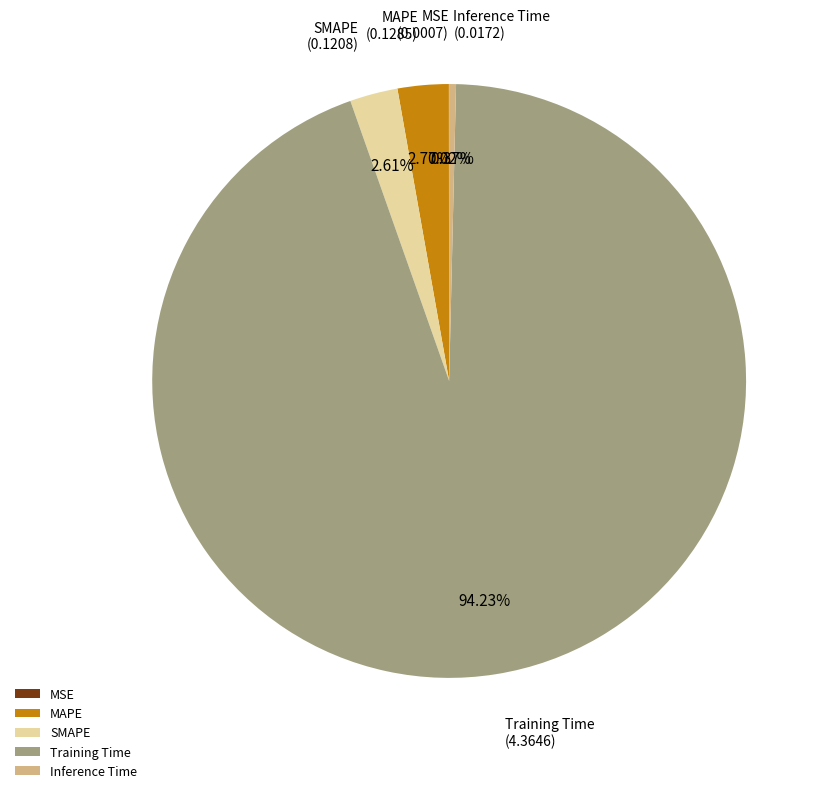

Which category accounts for the majority?

Training Time